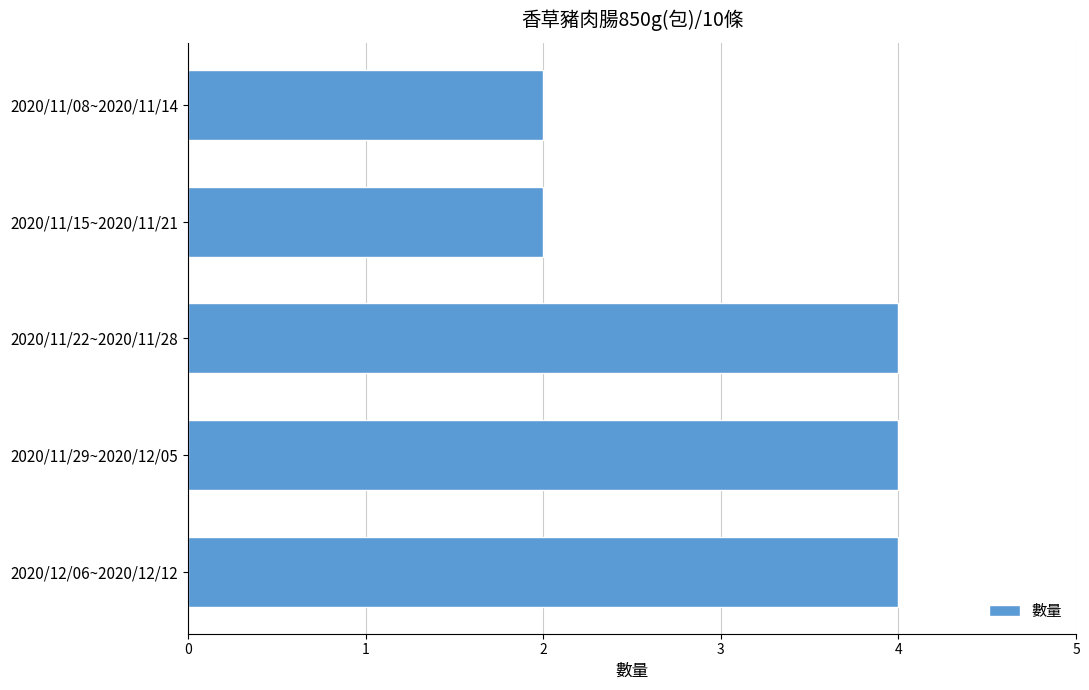

Reading bottom to top, extract all data points from this chart.

4	4	4	2	2